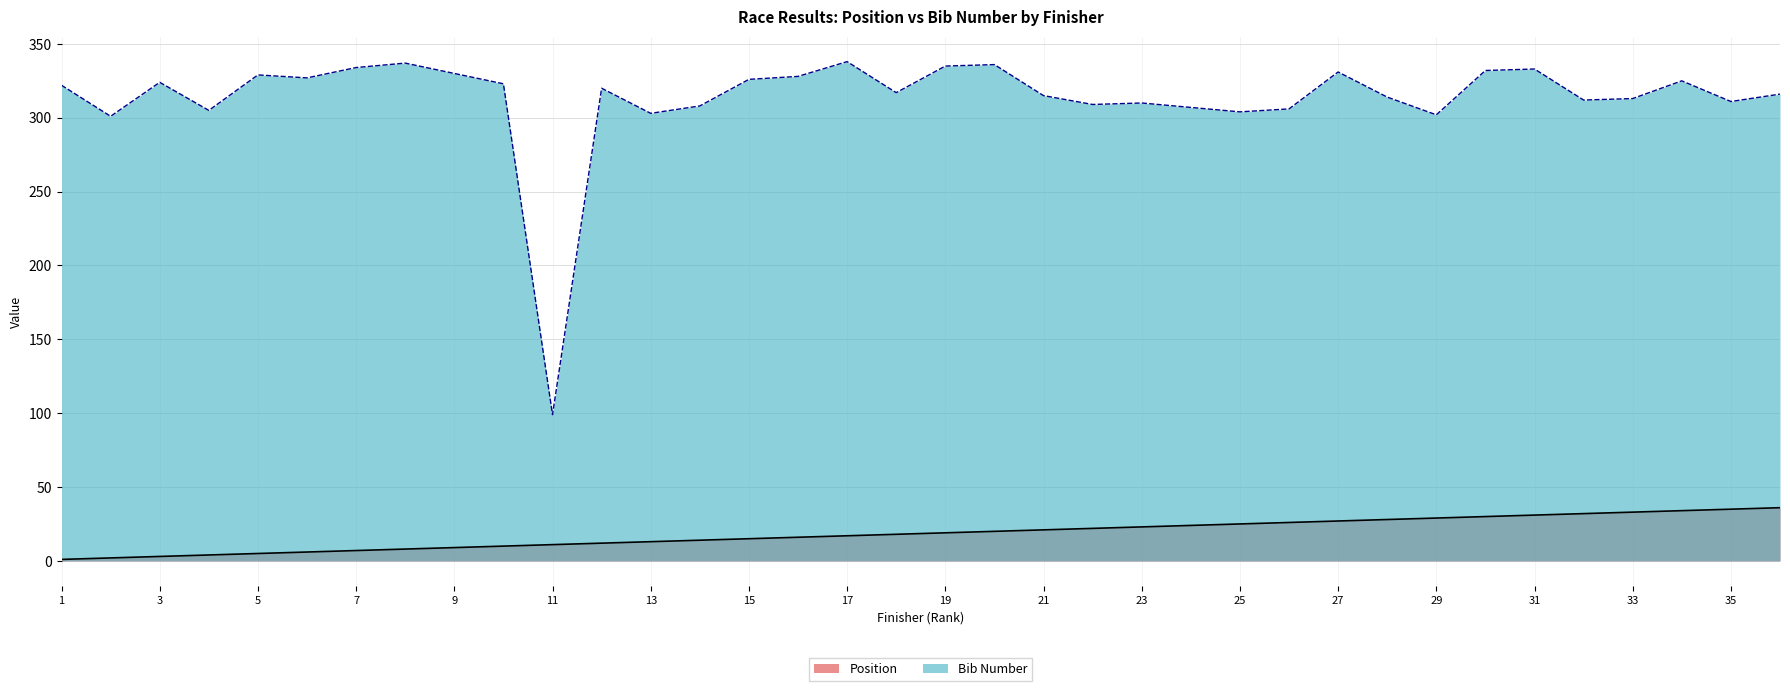

At which category does the chart reach its minimum across all series?

1